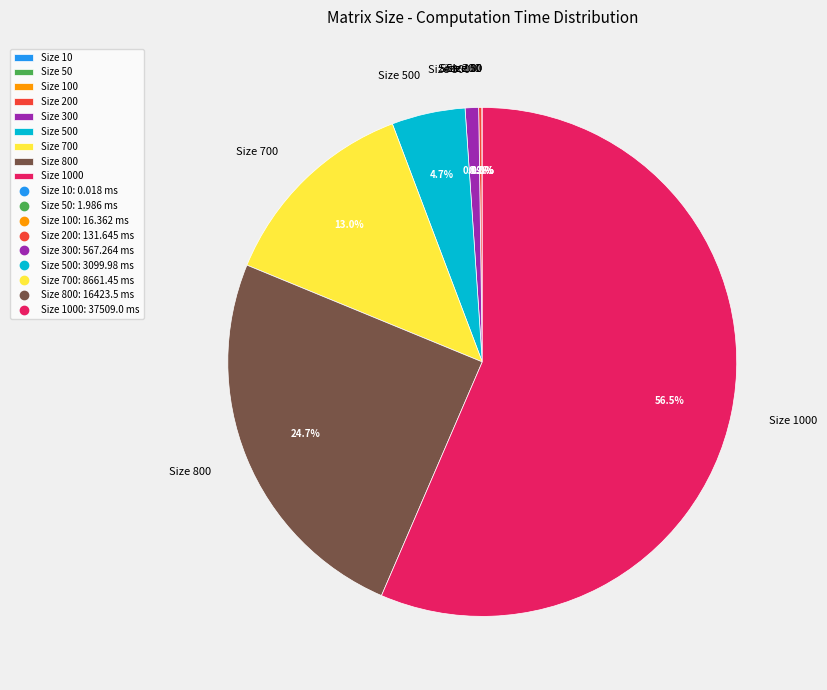

Is there a majority slice in this chart?

Yes